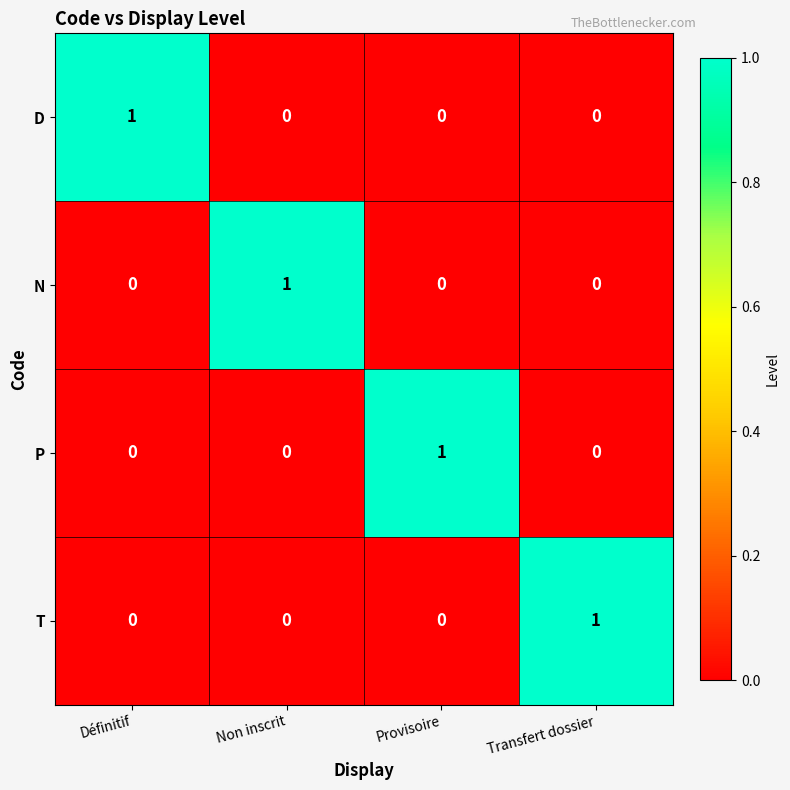

True or false: D has a value of 0 at Provisoire.

True